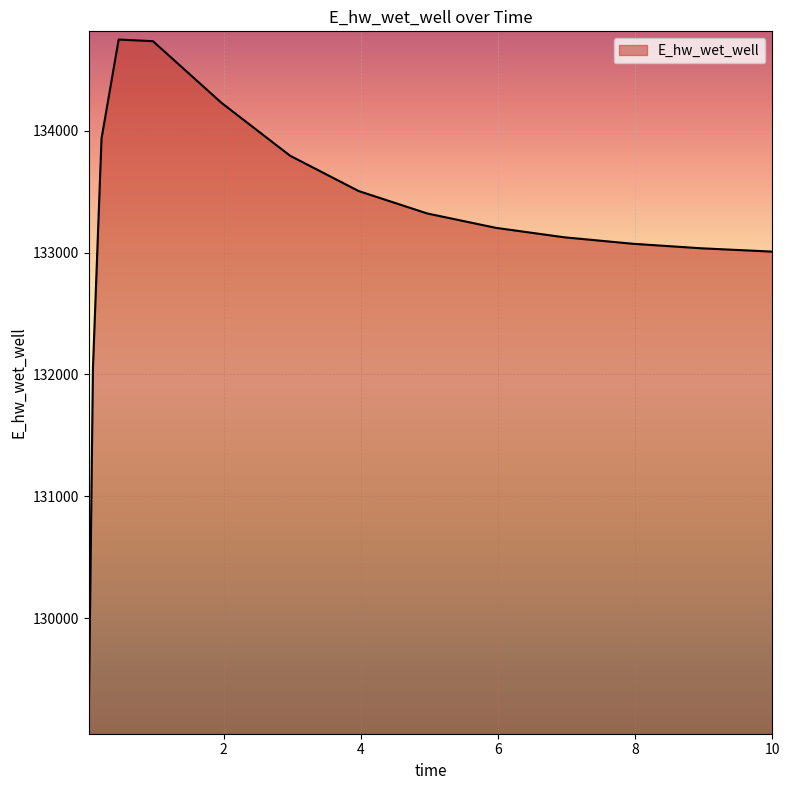

What is the smallest value displayed?

129115.2